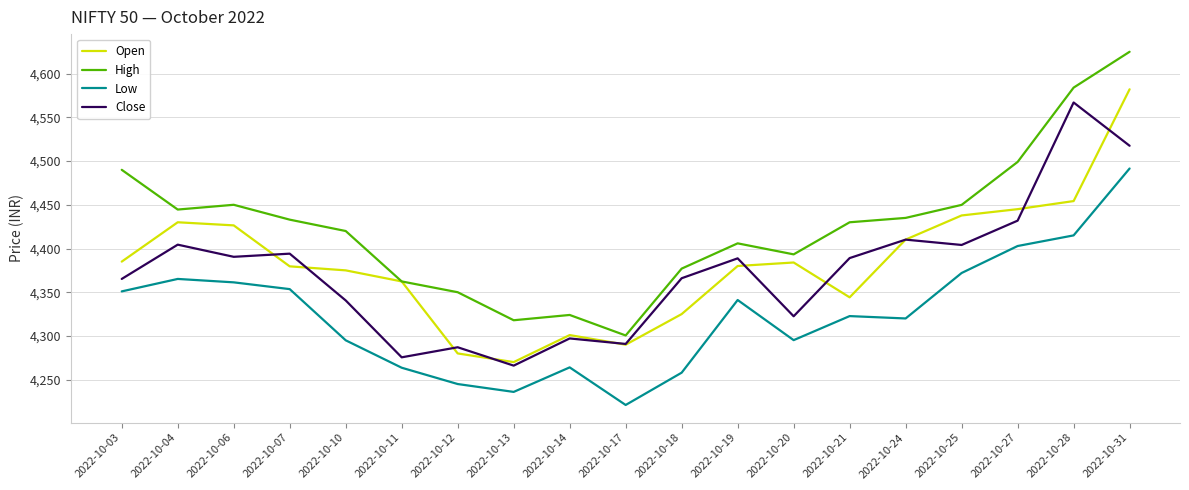

True or false: Low has more than 1 interior local peaks.

True